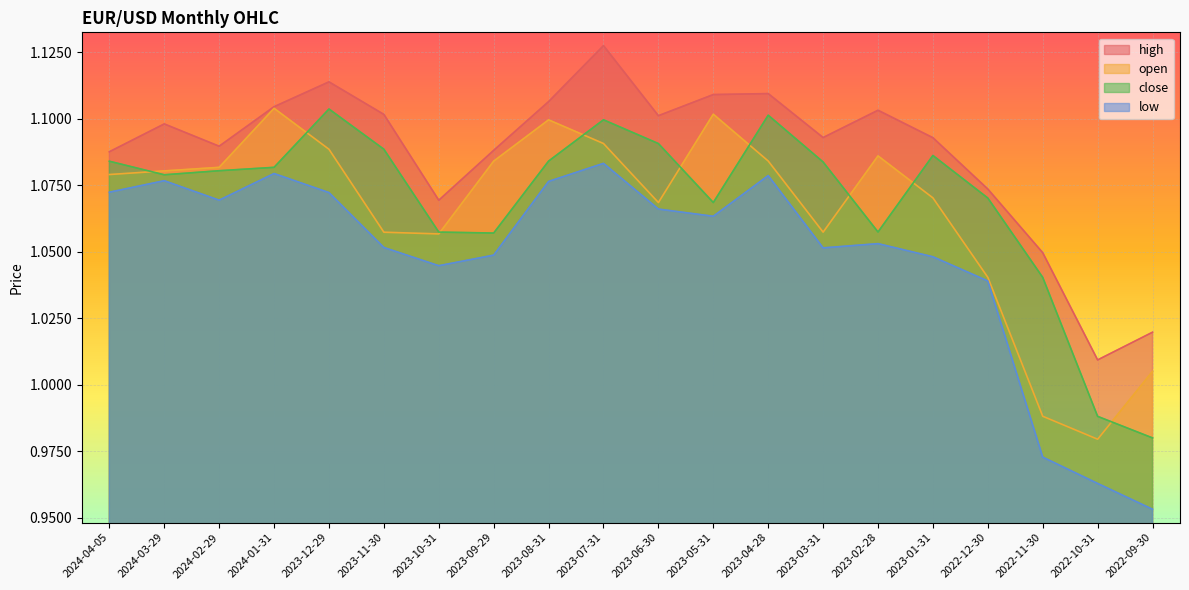

How many lines are shown in the chart?

4